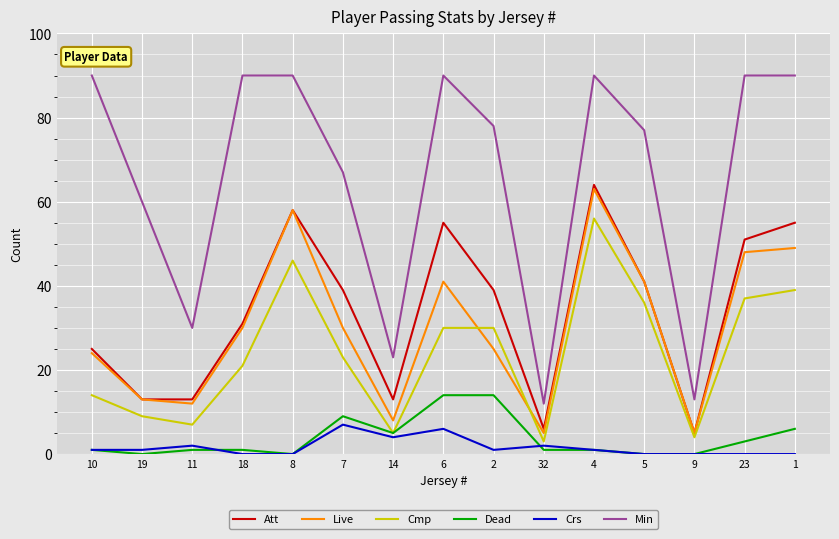

Which category has the highest value in the Live series?

4